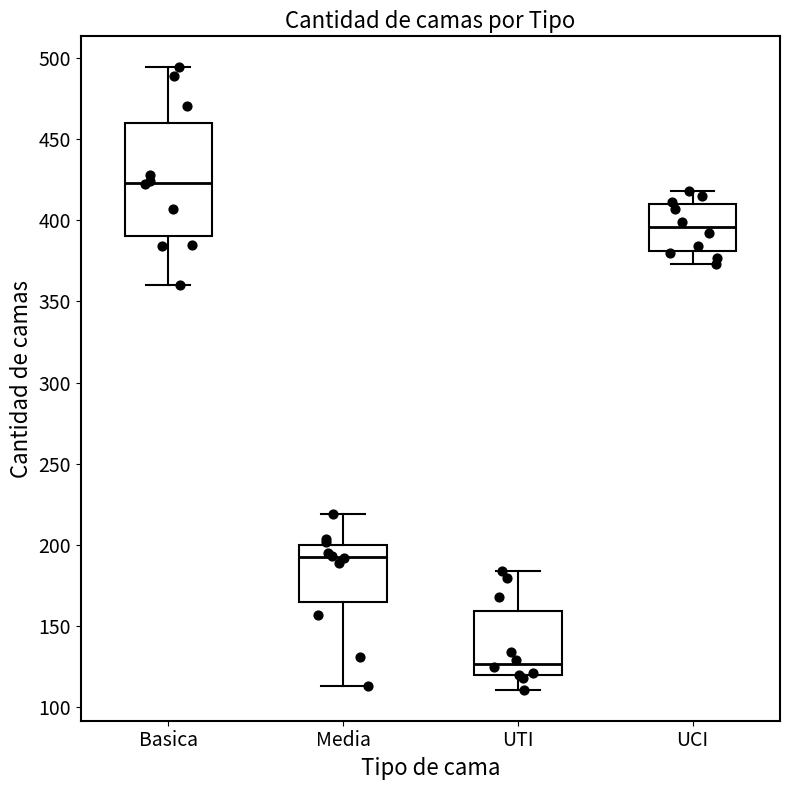

Reading left to right, read every box against the y-axis: the position of its median line, the range the box covers, and the ends of its whiskers. The values are not printed on the chart, so give them approximately, as read against the axis.

Basica: median 425, box 390 to 460, whiskers 360 to 495
Media: median 195, box 165 to 200, whiskers 115 to 220
UTI: median 125, box 120 to 160, whiskers 110 to 185
UCI: median 395, box 380 to 410, whiskers 375 to 420